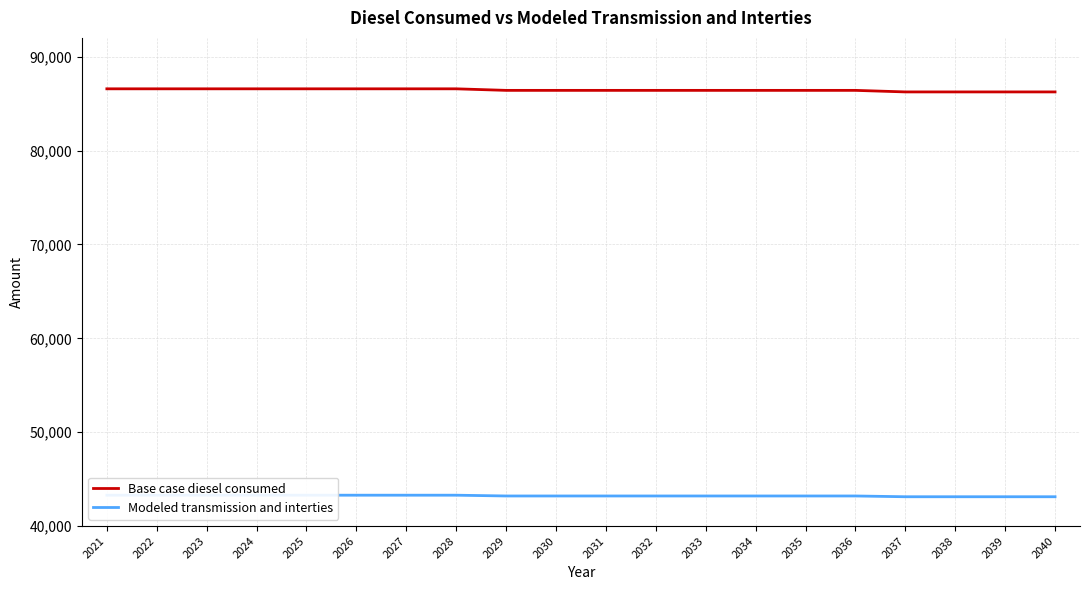

The Modeled transmission and interties series shows 43205.0 at 2029. True or false?

True